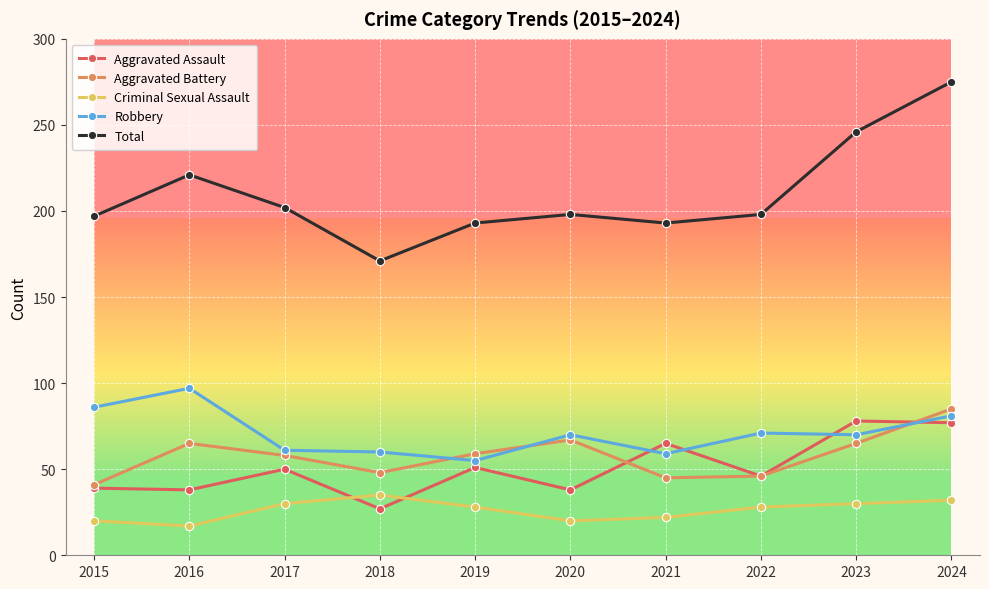

At which category is the sum across all series the highest?

2024